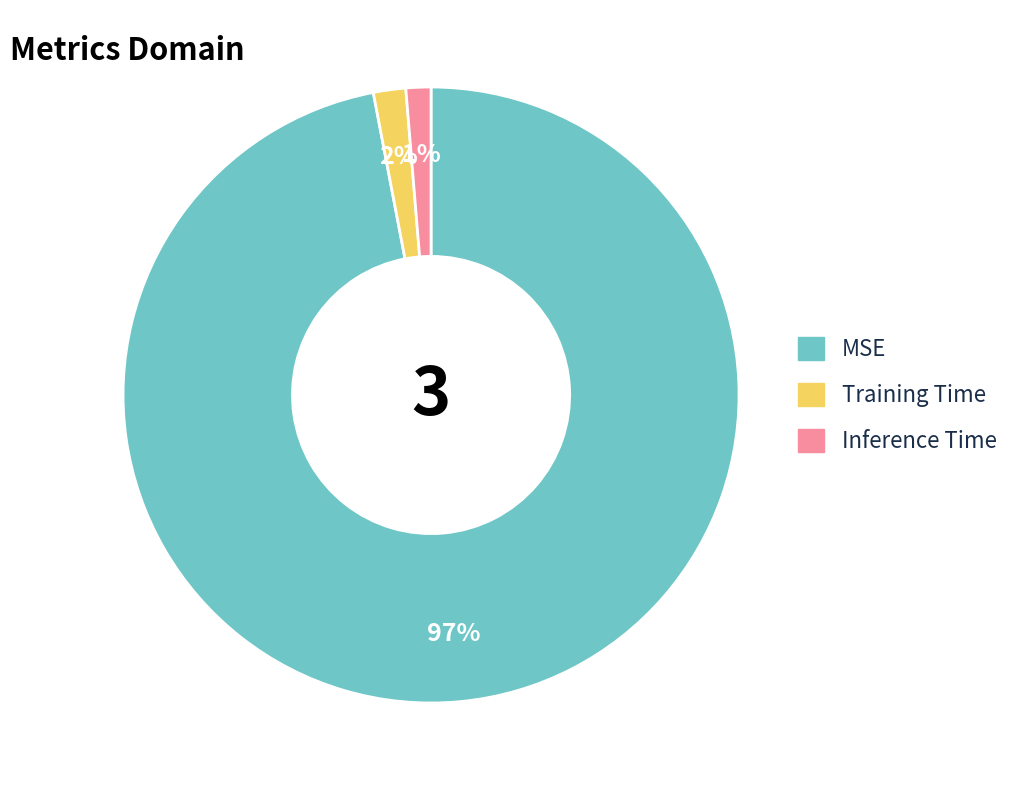

Is the sum of Training Time and MSE greater than half?

Yes